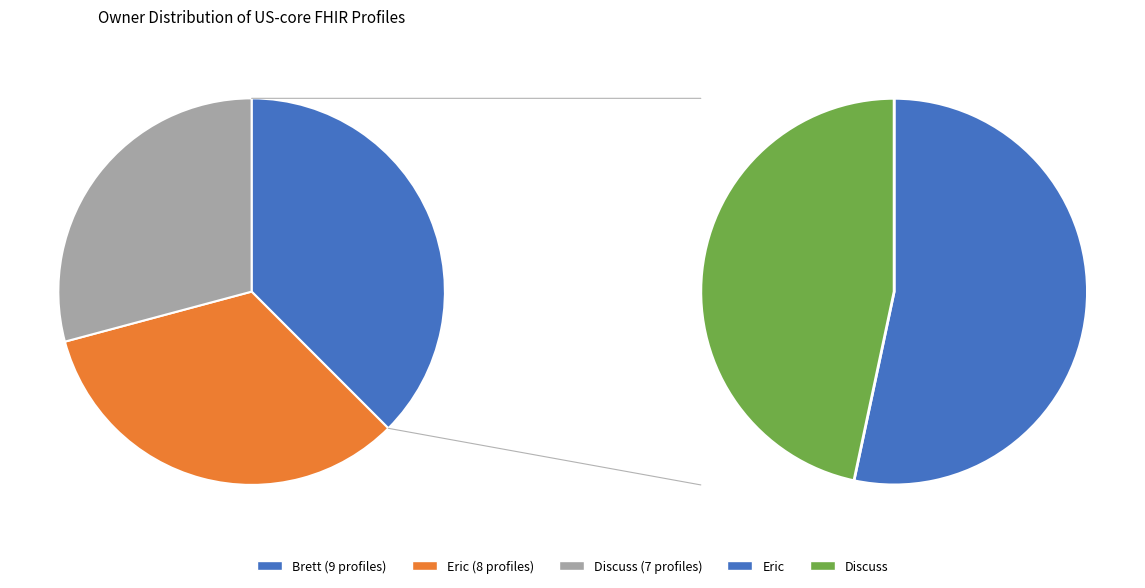

Count the number of slices in the pie.

3